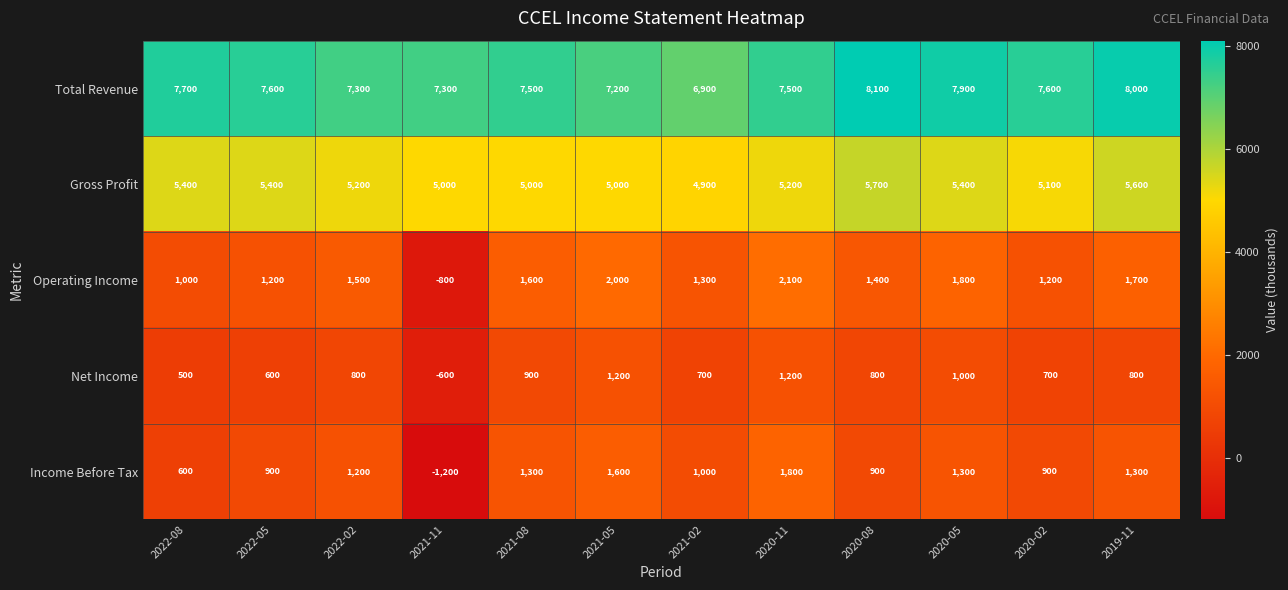

What is the average value of the Income Before Tax series?

967